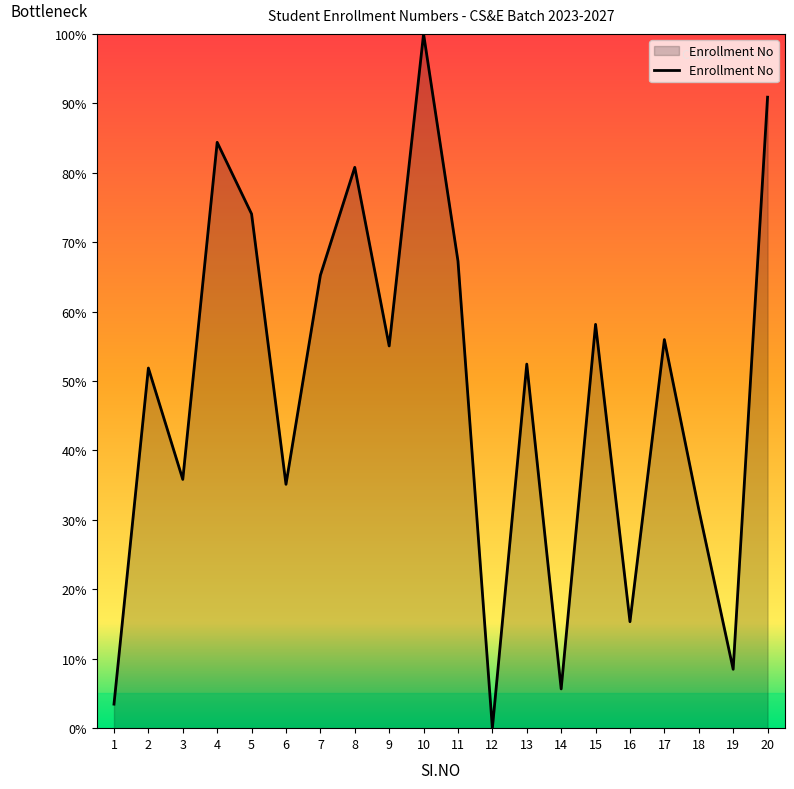

The chart shows a value of 93.9 at 7. True or false?

False